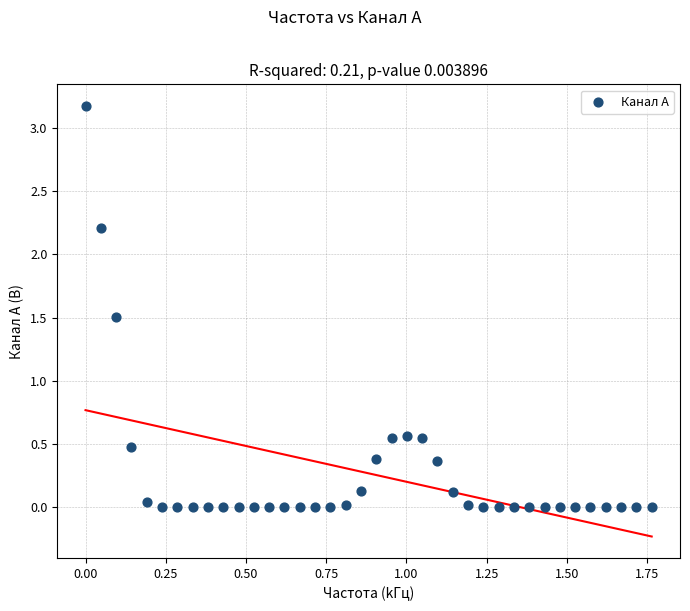

What is the range of Y values (max minus min)?

3.2